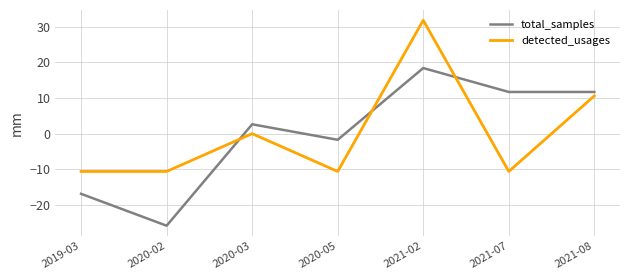

Rank the series by their maximum value, from lowest to highest.

total_samples, detected_usages